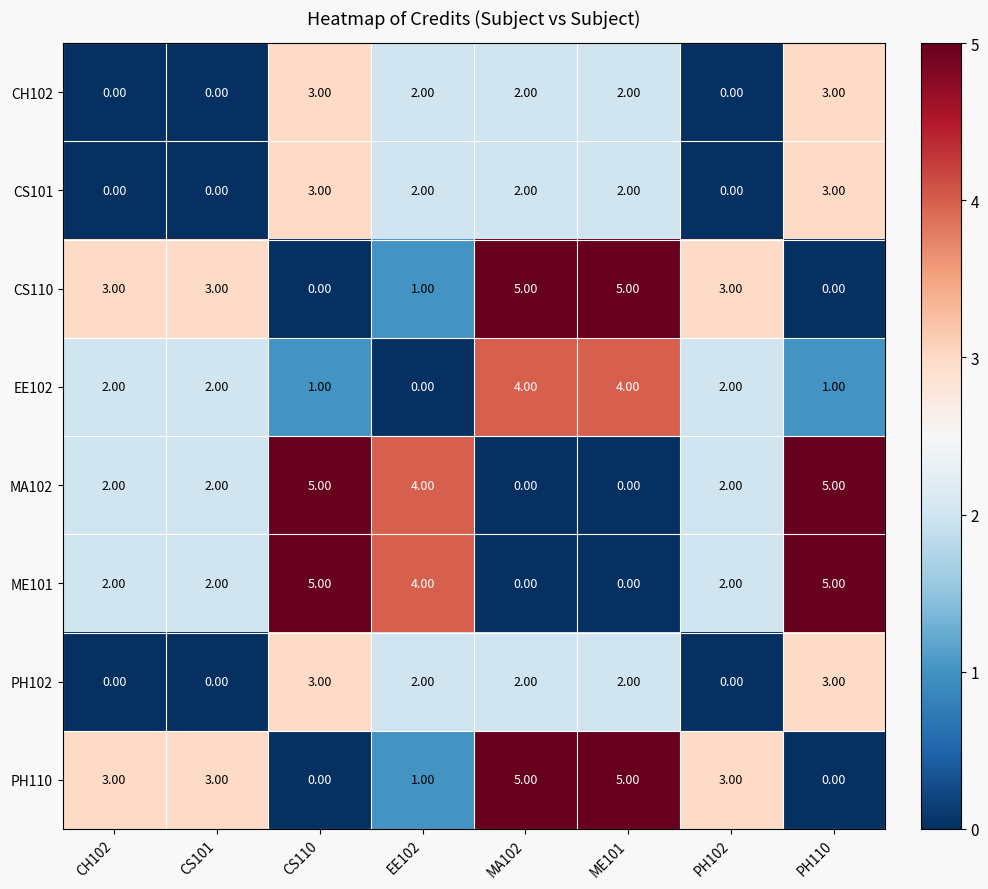

How many values in the CS101 series are below 2?

3